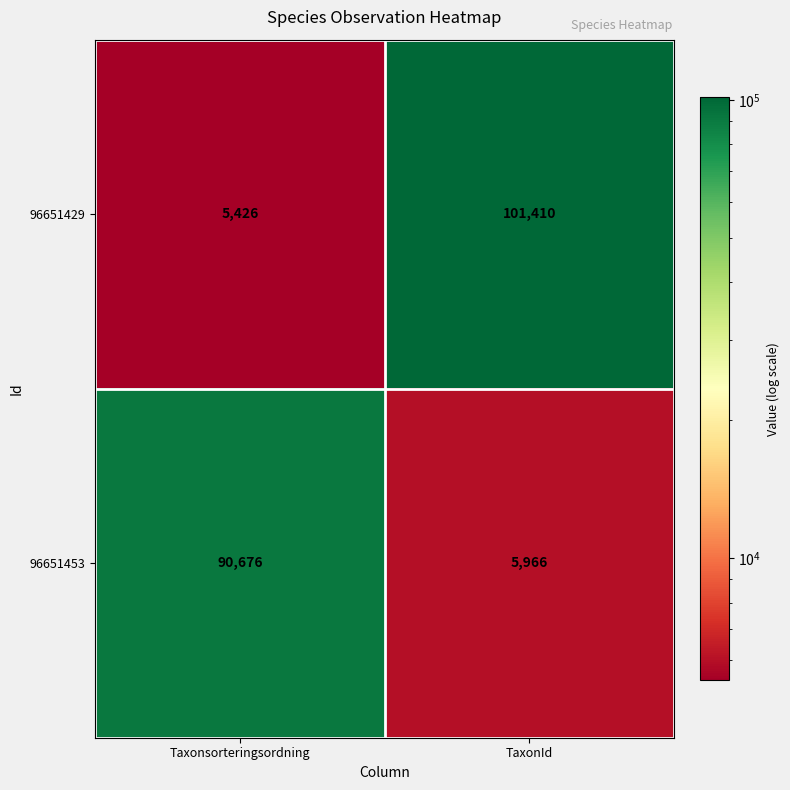

Reading right to left, transcribe all the data shown in this chart.

96651429: TaxonId=101410	Taxonsorteringsordning=5426
96651453: TaxonId=5966	Taxonsorteringsordning=90676